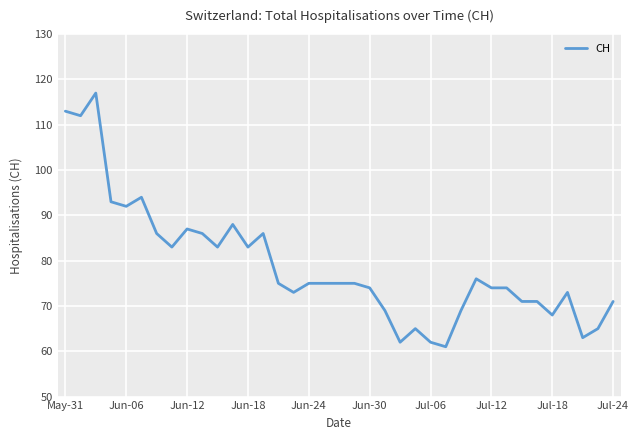

What is the difference between the maximum and minimum values?

56